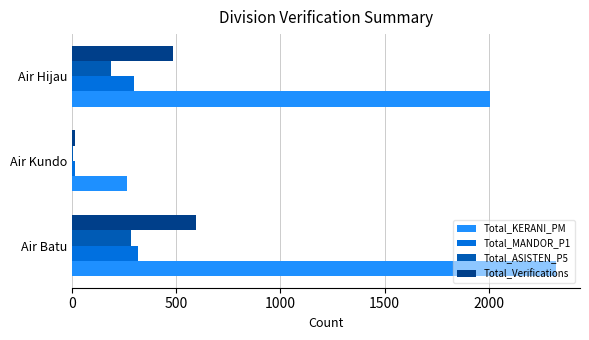

Which category has the highest value across all series?

Air Batu